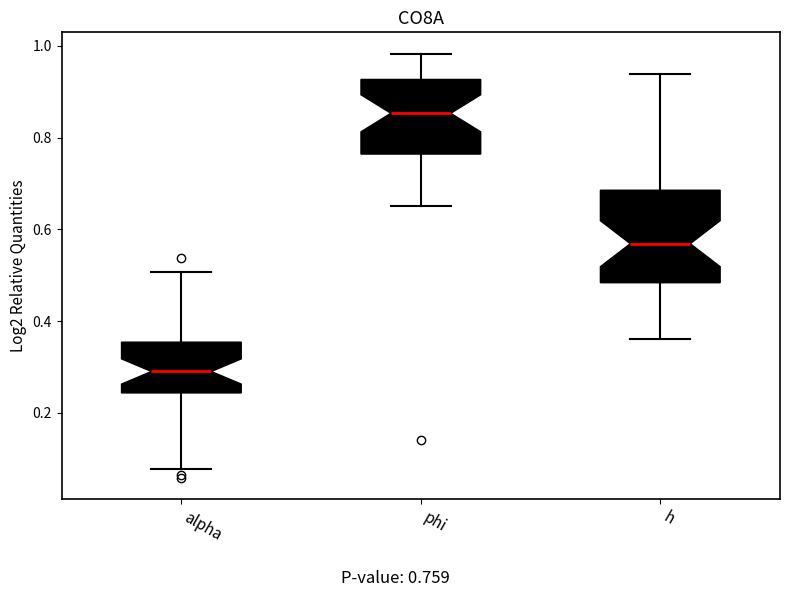

Which box has the lowest median line?

alpha